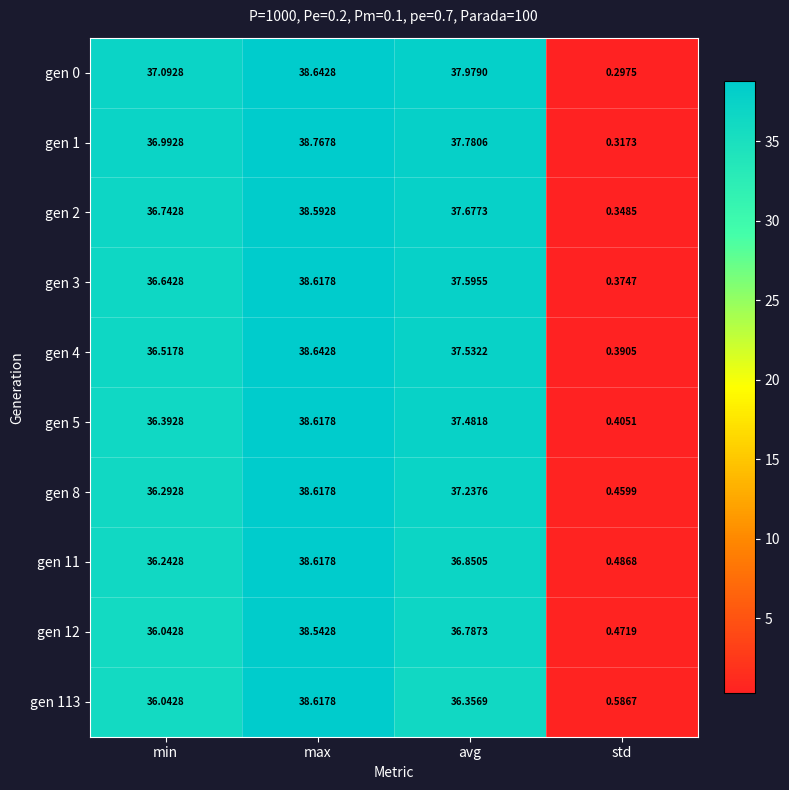

At which category does the chart reach its peak across all series?

max